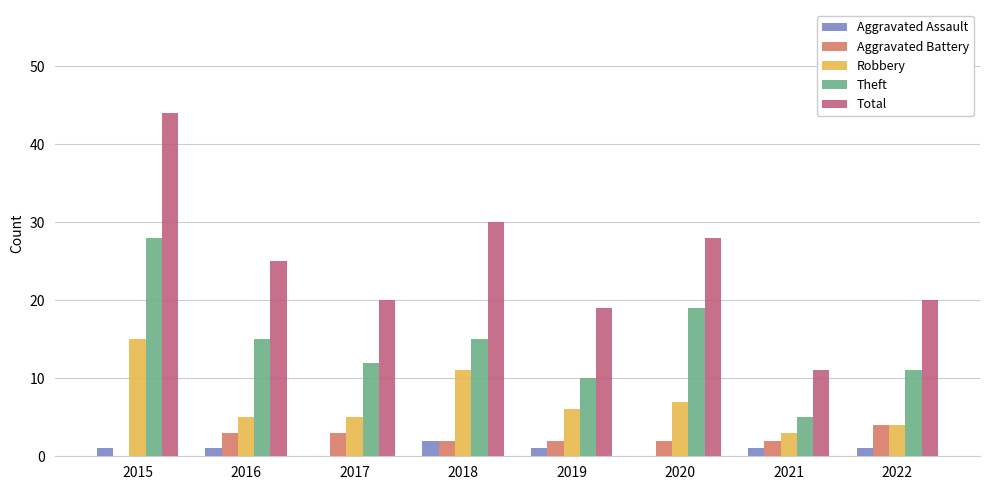

Which series has the largest total across all categories?

Total